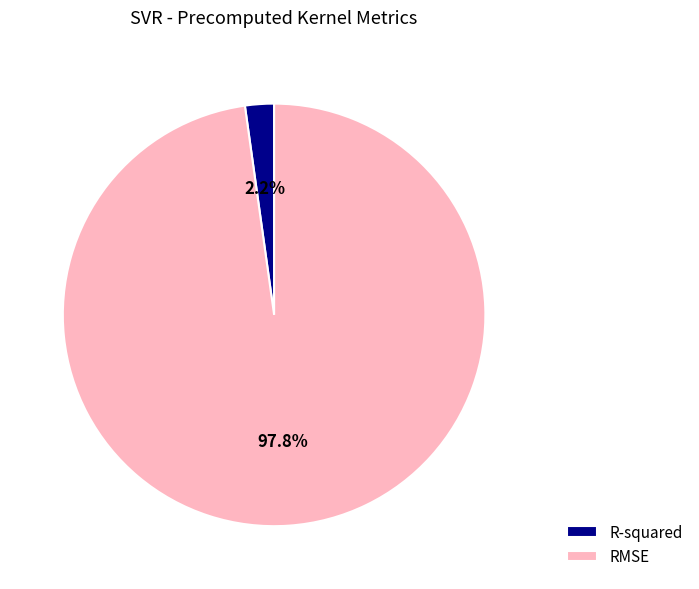

Which category has the biggest portion of the pie?

RMSE